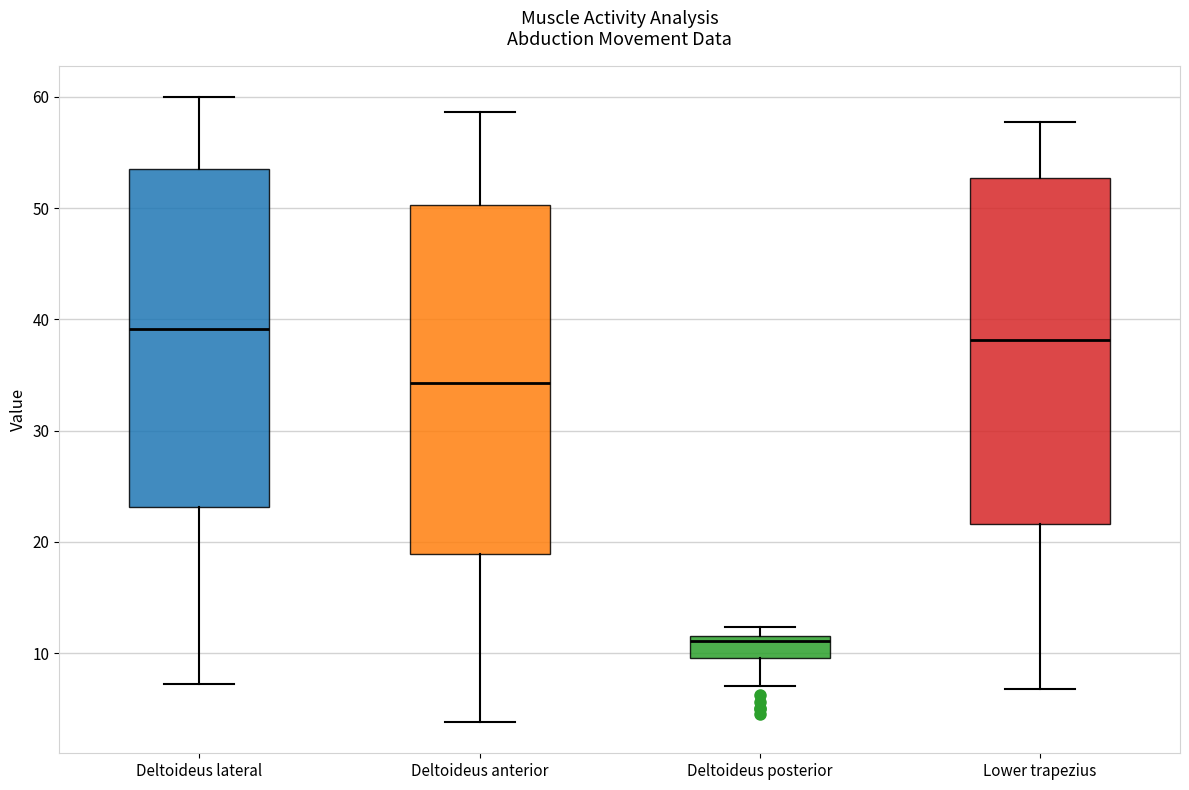

Reading left to right, transcribe this box plot: for each box, give where its median line is, the range the box spans, and where its two whiskers end, as read against the y-axis. The values are not printed on the chart, so give them approximately, as read against the axis.

Deltoideus lateral: median 39, box 23 to 54, whiskers 7 to 60
Deltoideus anterior: median 34, box 19 to 50, whiskers 4 to 59
Deltoideus posterior: median 11, box 10 to 12, whiskers 7 to 12 (just above the box's upper edge)
Lower trapezius: median 38, box 22 to 53, whiskers 7 to 58